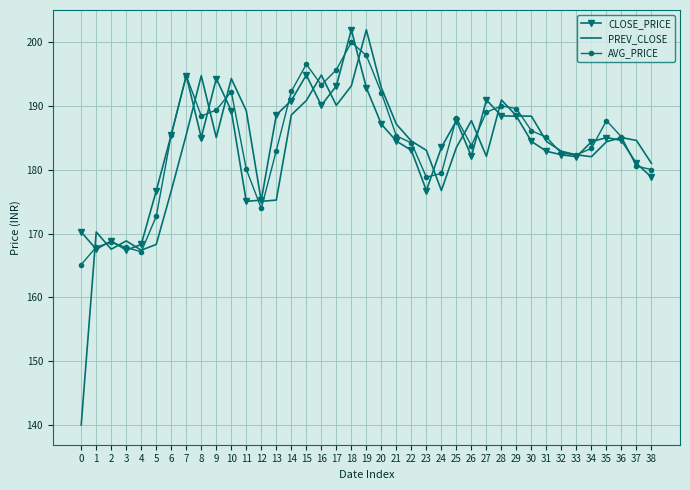

Is it true that PREV_CLOSE equals 168.3 at 5?

True